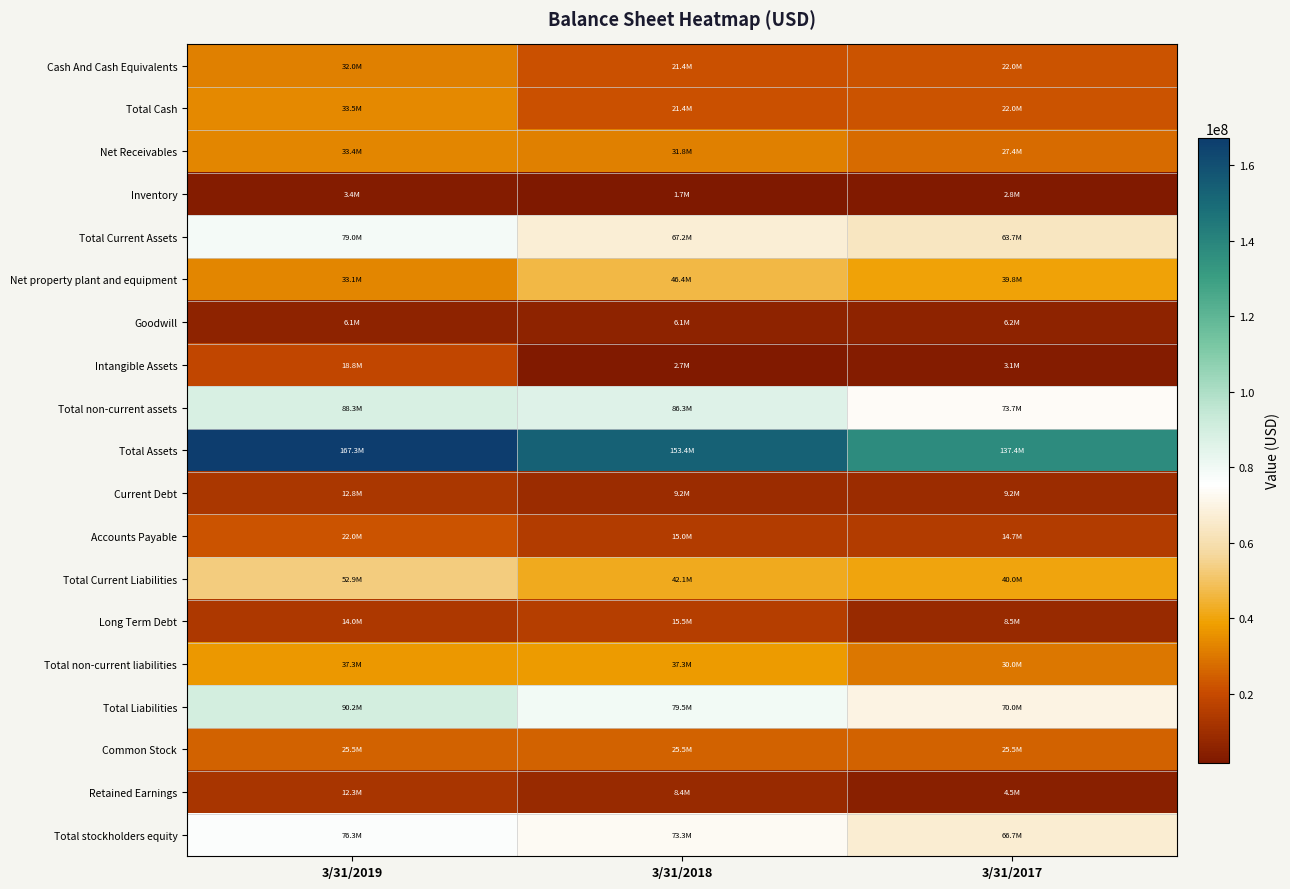

Reading right to left, transcribe all the data shown in this chart.

Cash And Cash Equivalents: 3/31/2017=21958591	3/31/2018=21402892	3/31/2019=31957789
Total Cash: 3/31/2017=21958591	3/31/2018=21402892	3/31/2019=33539001
Net Receivables: 3/31/2017=27383692	3/31/2018=31830882	3/31/2019=33375808
Inventory: 3/31/2017=2798054	3/31/2018=1714547	3/31/2019=3403192
Total Current Assets: 3/31/2017=63721739	3/31/2018=67184751	3/31/2019=78971455
Net property plant and equipment: 3/31/2017=39775444	3/31/2018=46414250	3/31/2019=33136059
Goodwill: 3/31/2017=6169609	3/31/2018=6082472	3/31/2019=6082472
Intangible Assets: 3/31/2017=3087017	3/31/2018=2704668	3/31/2019=18818707
Total non-current assets: 3/31/2017=73673410	3/31/2018=86264068	3/31/2019=88317741
Total Assets: 3/31/2017=137395149	3/31/2018=153448819	3/31/2019=167289196
Current Debt: 3/31/2017=9250000	3/31/2018=9250000	3/31/2019=12750000
Accounts Payable: 3/31/2017=14653065	3/31/2018=14950920	3/31/2019=21962239
Total Current Liabilities: 3/31/2017=39983107	3/31/2018=42145033	3/31/2019=52904207
Long Term Debt: 3/31/2017=8500000	3/31/2018=15500000	3/31/2019=14000000
Total non-current liabilities: 3/31/2017=30031842	3/31/2018=37315229	3/31/2019=37265379
Total Liabilities: 3/31/2017=70014949	3/31/2018=79460262	3/31/2019=90169586
Common Stock: 3/31/2017=25509499	3/31/2018=25511804	3/31/2019=25518712
Retained Earnings: 3/31/2017=4511945	3/31/2018=8404228	3/31/2019=12335035
Total stockholders equity: 3/31/2017=66741871	3/31/2018=73270057	3/31/2019=76271438